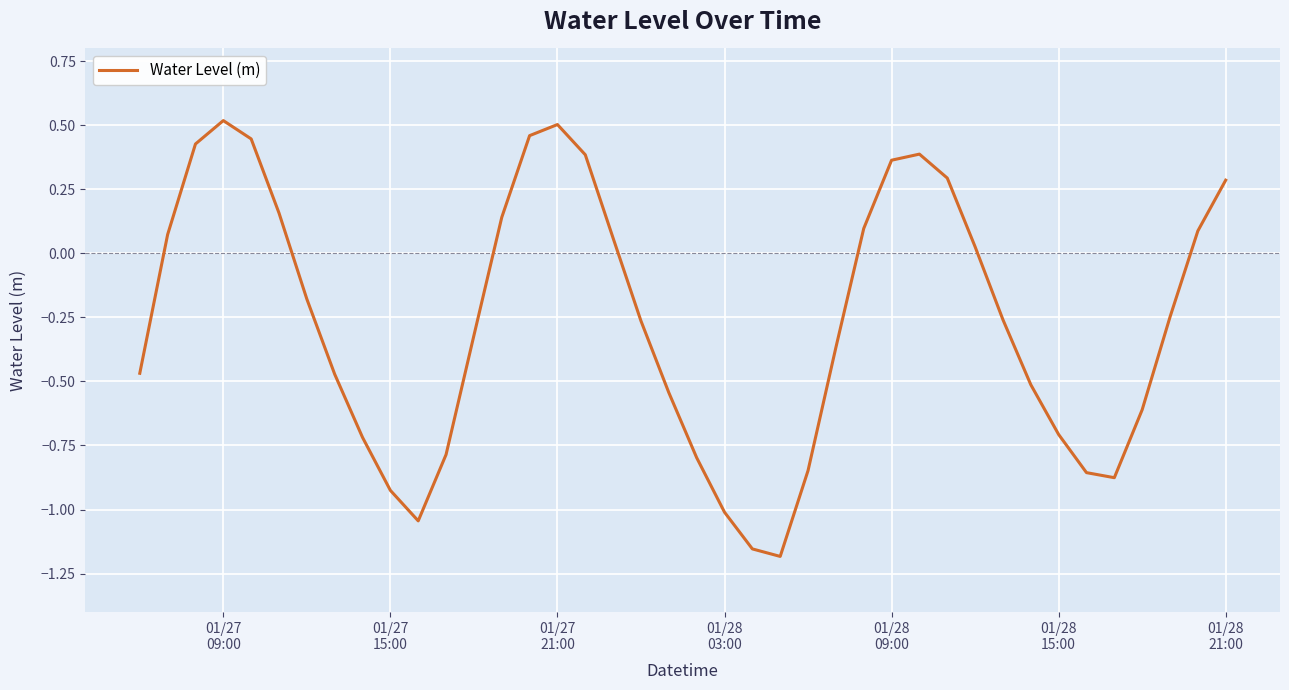

What is the difference between the maximum and minimum values?

1.7